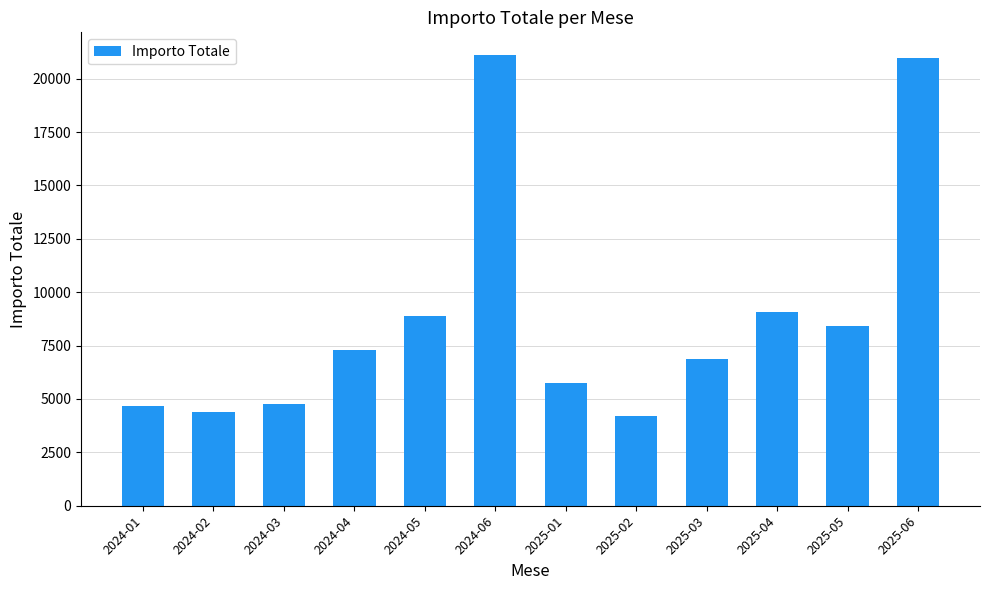

How many bars are there in total?

12